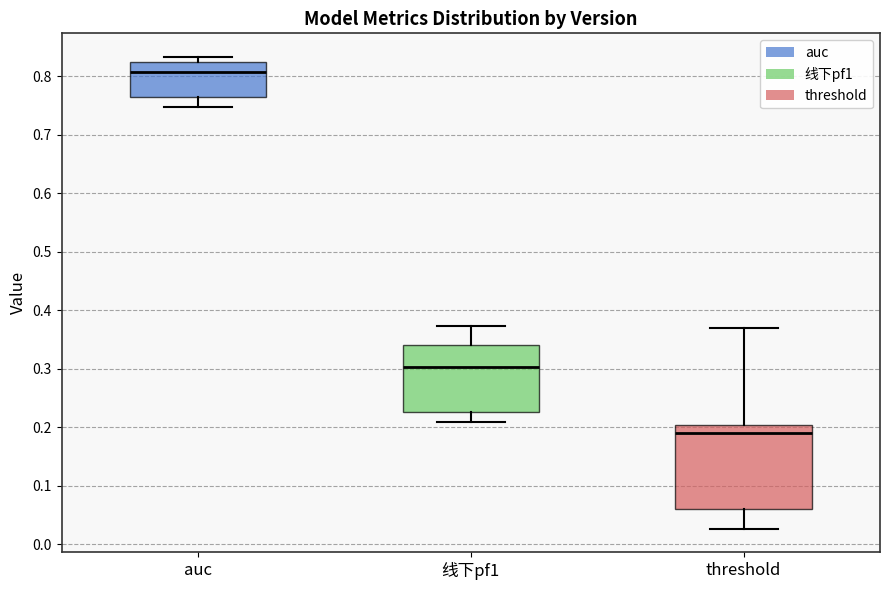

Where is the upper edge of the box for 线下pf1 on the y-axis? The values are not printed on the chart, so give them approximately, as read against the axis.

0.34